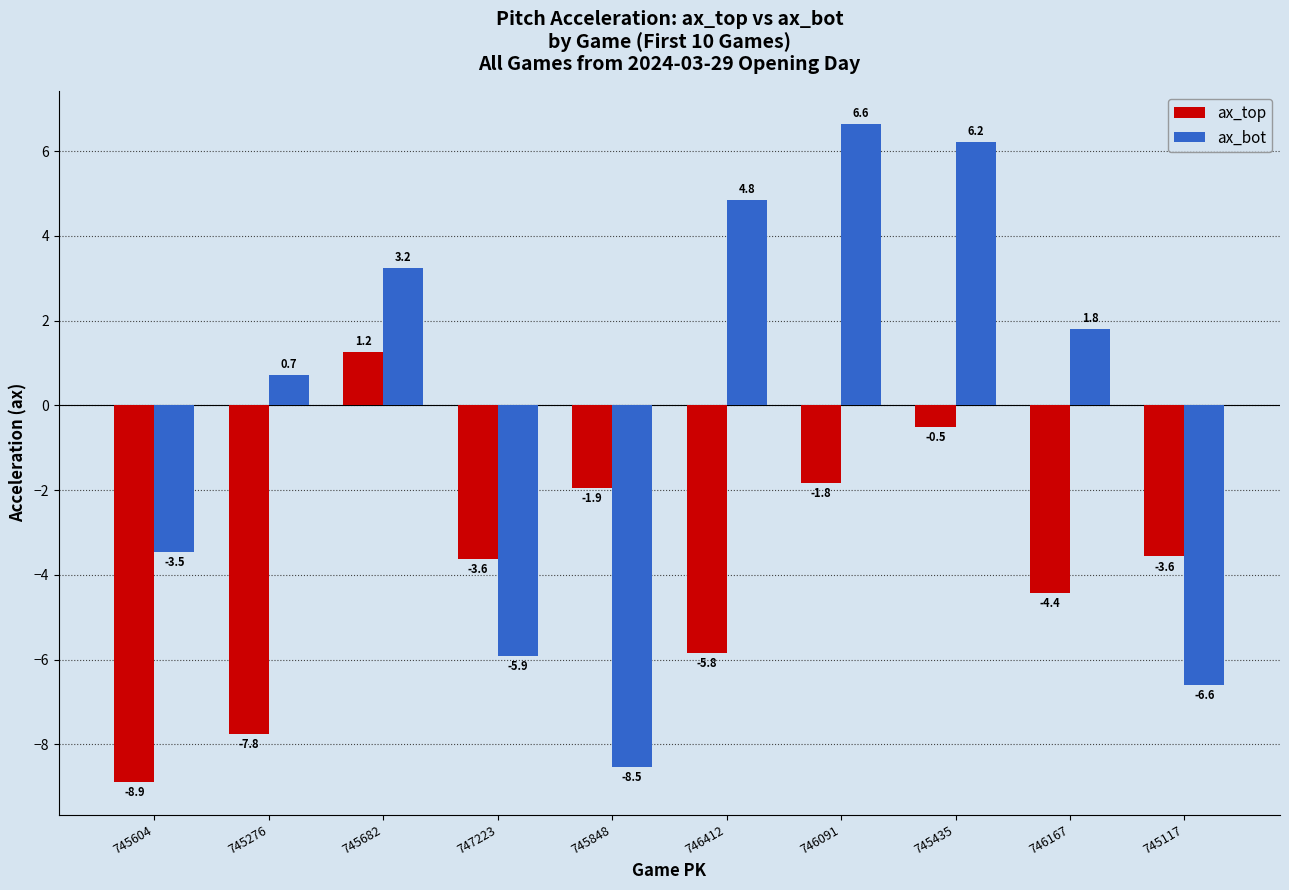

At how many categories does at least one series exceed 0?

6